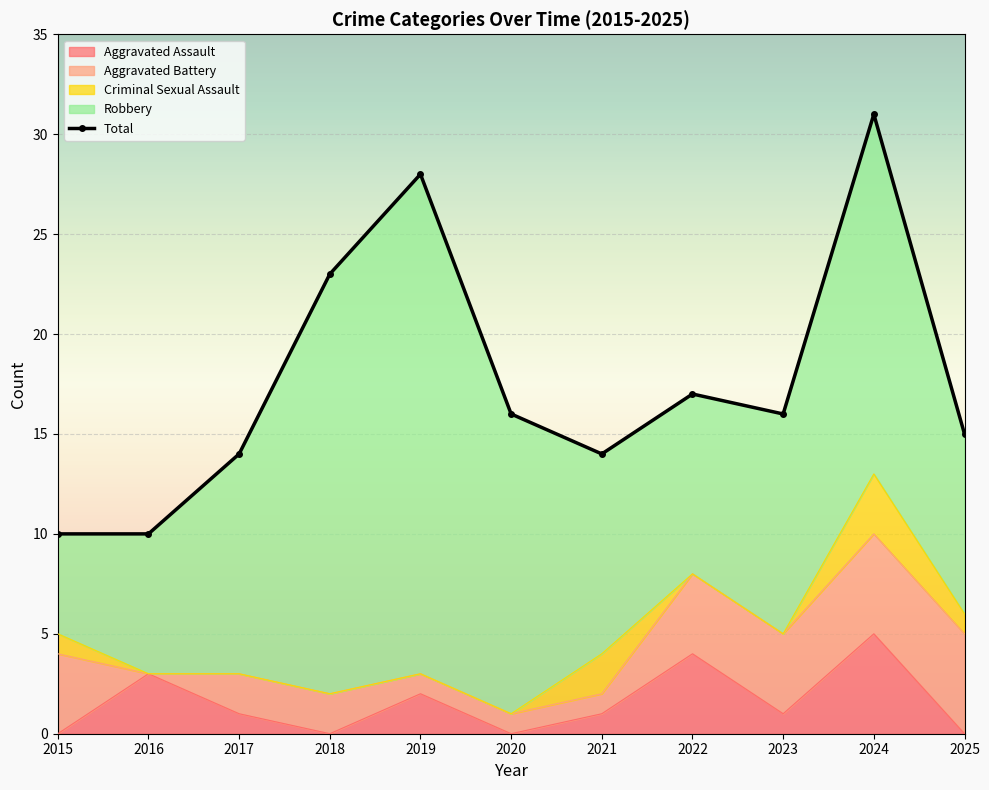

What is the value of the 3rd point from the left?

14